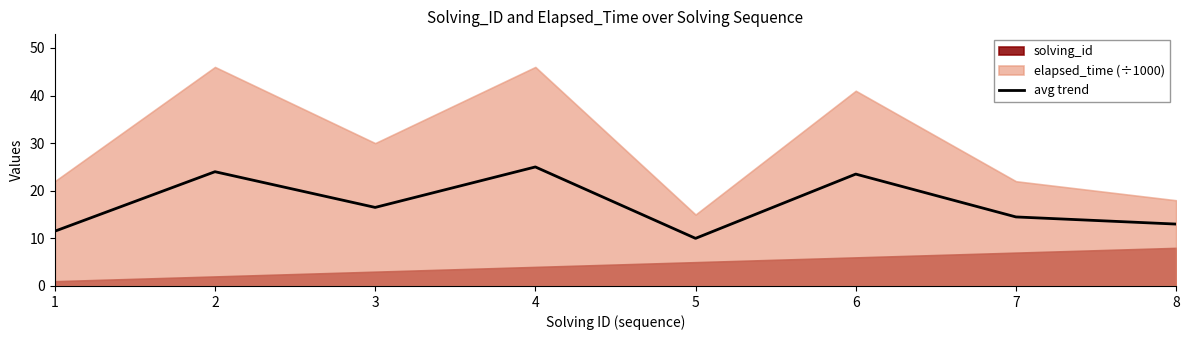

What is the highest value of the avg trend series?

25.0